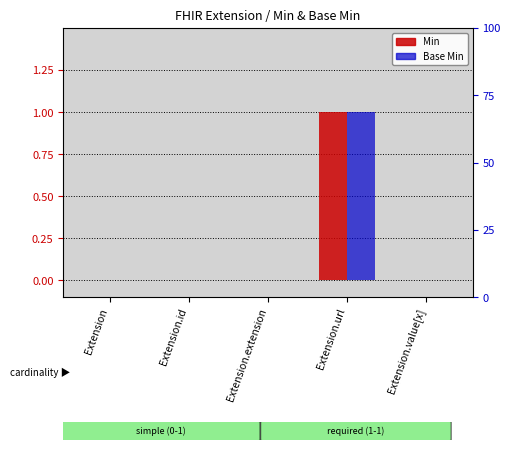

Reading right to left, transcribe all the data shown in this chart.

Min: 0	1	0	0	0
Base Min: 0	1	0	0	0